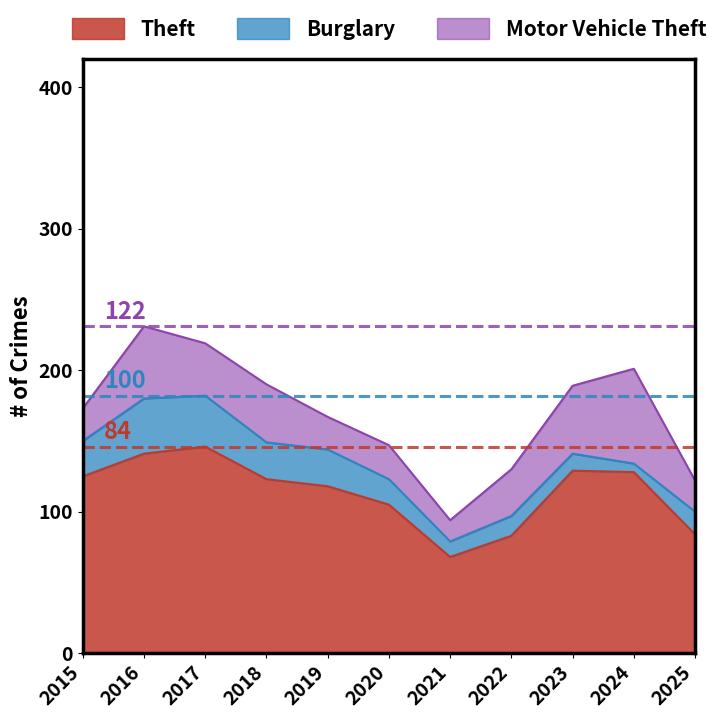

What is the value of the Motor Vehicle Theft point at the 4th from the left?

41